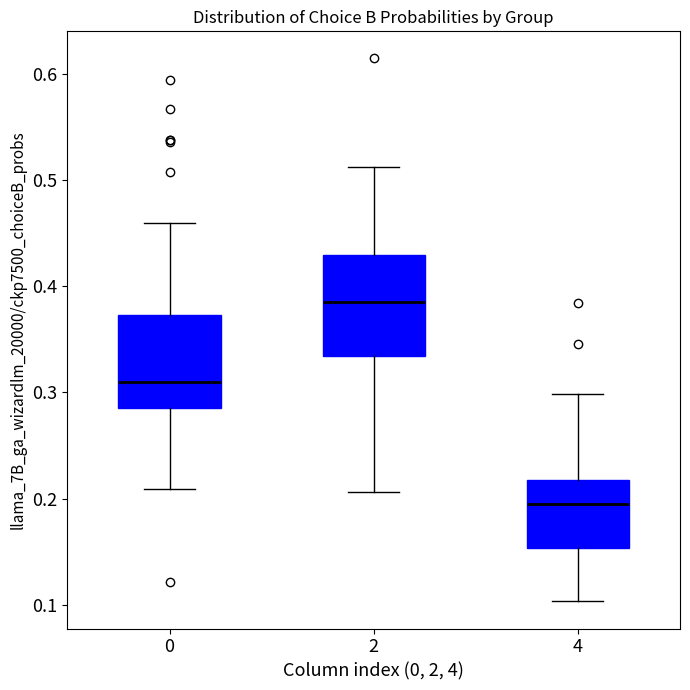

Reading left to right, transcribe this box plot: for each box, give where its median line is, the range the box spans, and where its two whiskers end, as read against the y-axis. The values are not printed on the chart, so give them approximately, as read against the axis.

0: median 0.31, box 0.29 to 0.37, whiskers 0.21 to 0.46
2: median 0.39, box 0.33 to 0.43, whiskers 0.21 to 0.51
4: median 0.19, box 0.15 to 0.22, whiskers 0.10 to 0.30